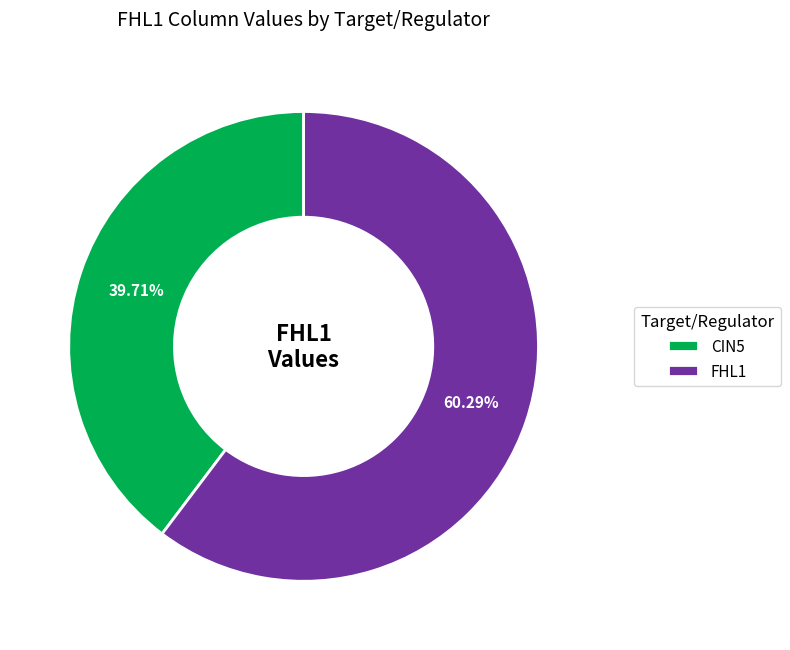

Which category has the smallest portion of the pie?

CIN5